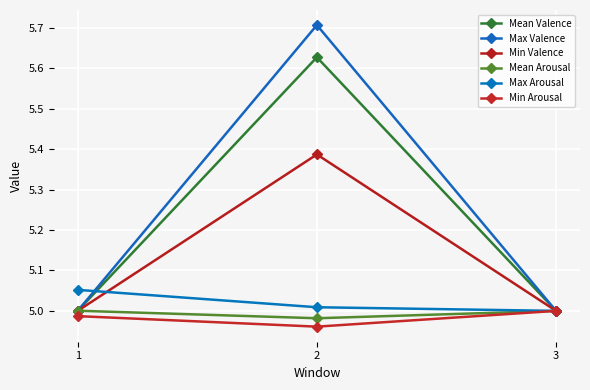

Reading left to right, transcribe all the data shown in this chart.

Mean Valence: 5.0	5.6	5.0
Max Valence: 5.0	5.7	5.0
Min Valence: 5.0	5.4	5.0
Mean Arousal: 5.0	5.0	5.0
Max Arousal: 5.1	5.0	5.0
Min Arousal: 5.0	5.0	5.0